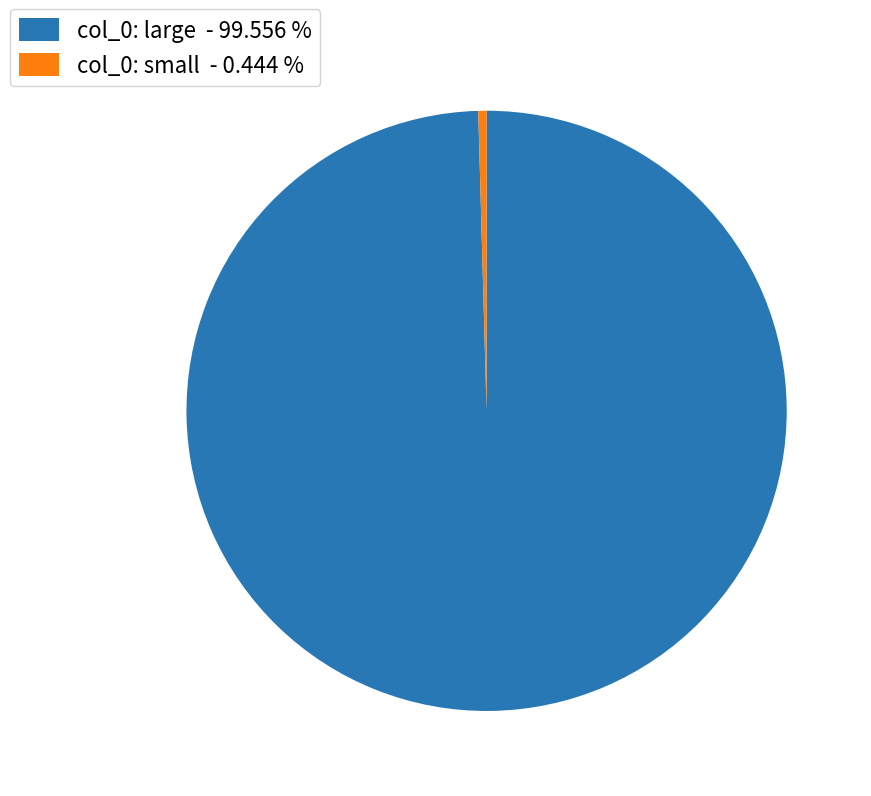

Count the number of slices in the pie.

2